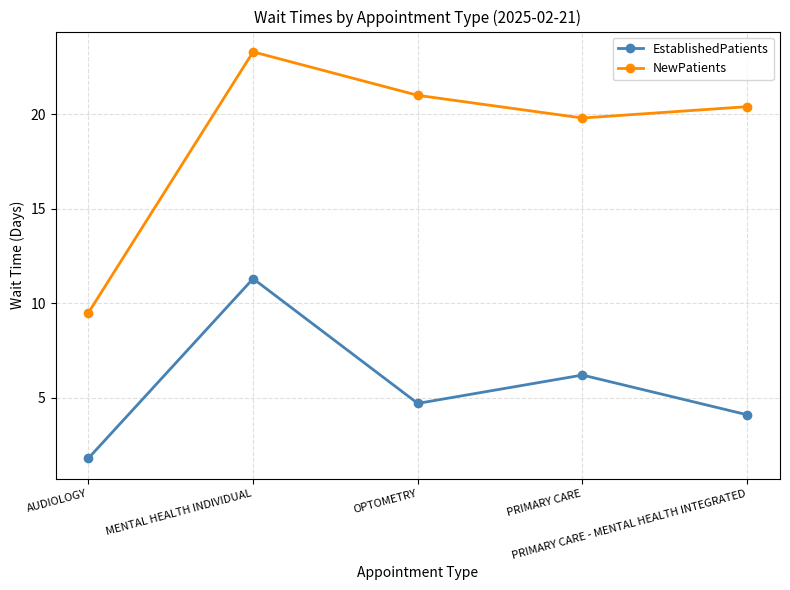

Rank the series by their maximum value, from lowest to highest.

EstablishedPatients, NewPatients